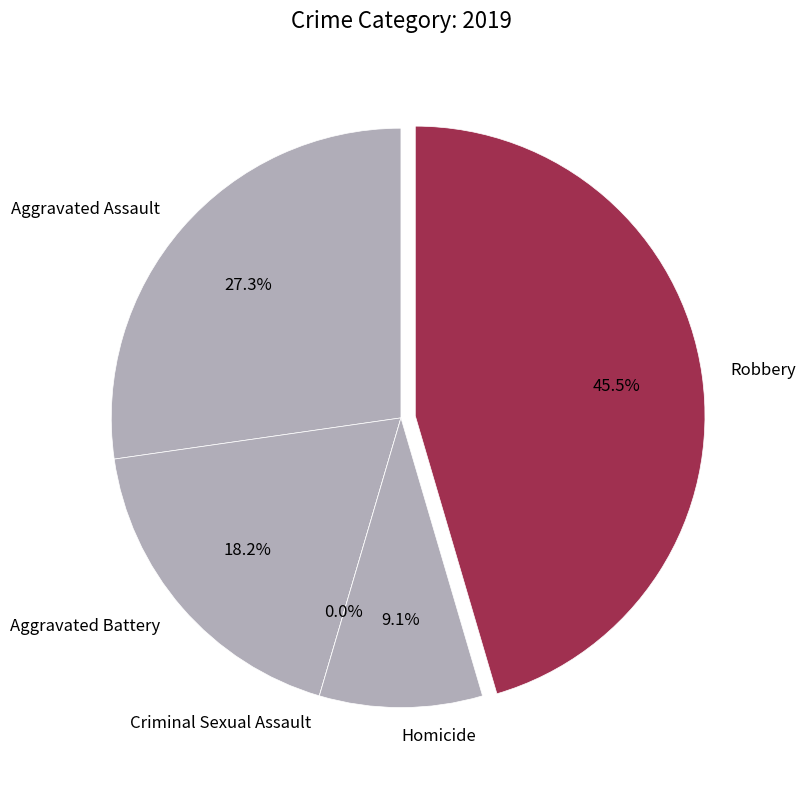

How many segments does this pie chart have?

5